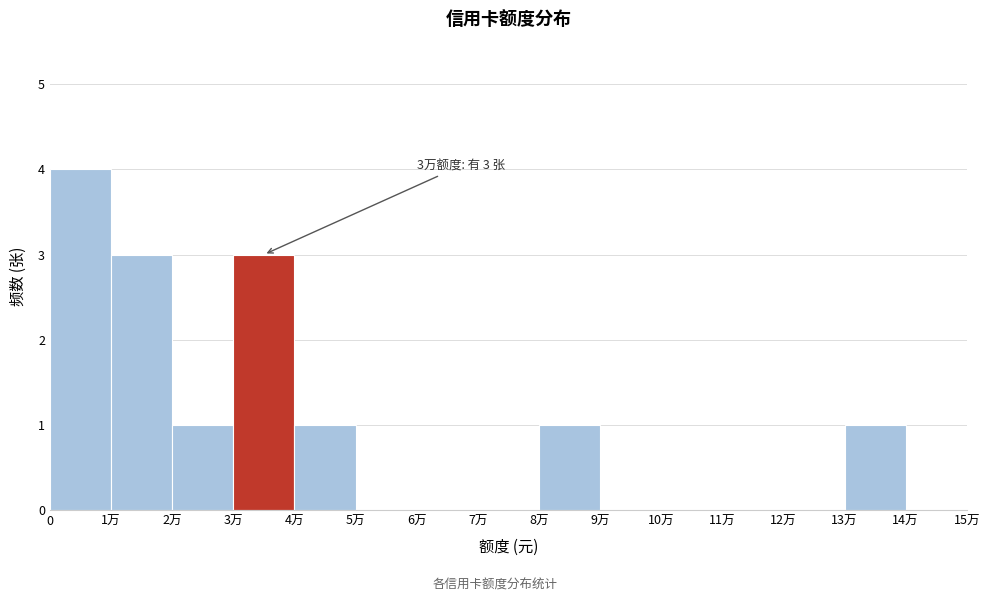

Reading left to right, what are all the values shown in this chart?

0=4	1万=3	2万=1	3万=3	4万=1	5万=0	6万=0	7万=0	8万=1	9万=0	10万=0	11万=0	12万=0	13万=1	14万=0